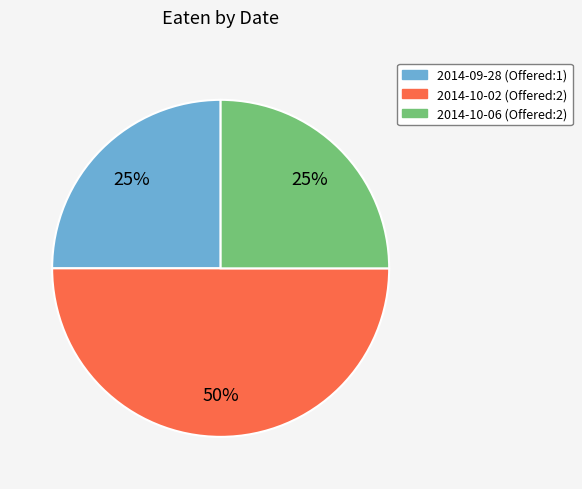

To the nearest percent, what is the difference between the largest and smallest slice percentages?

25%